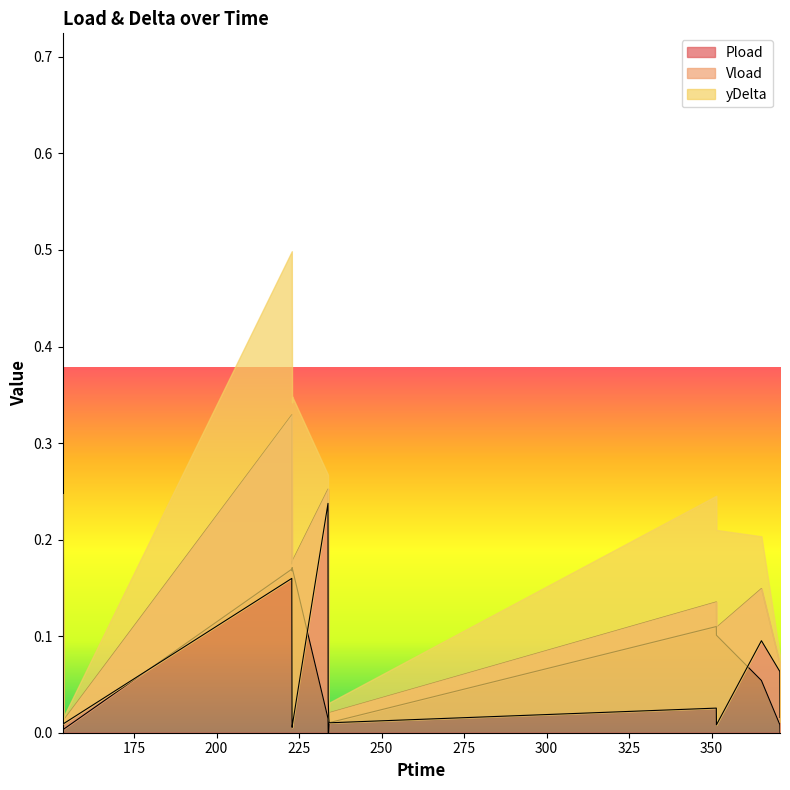

At which category does Vload reach its first local valley?

222.888